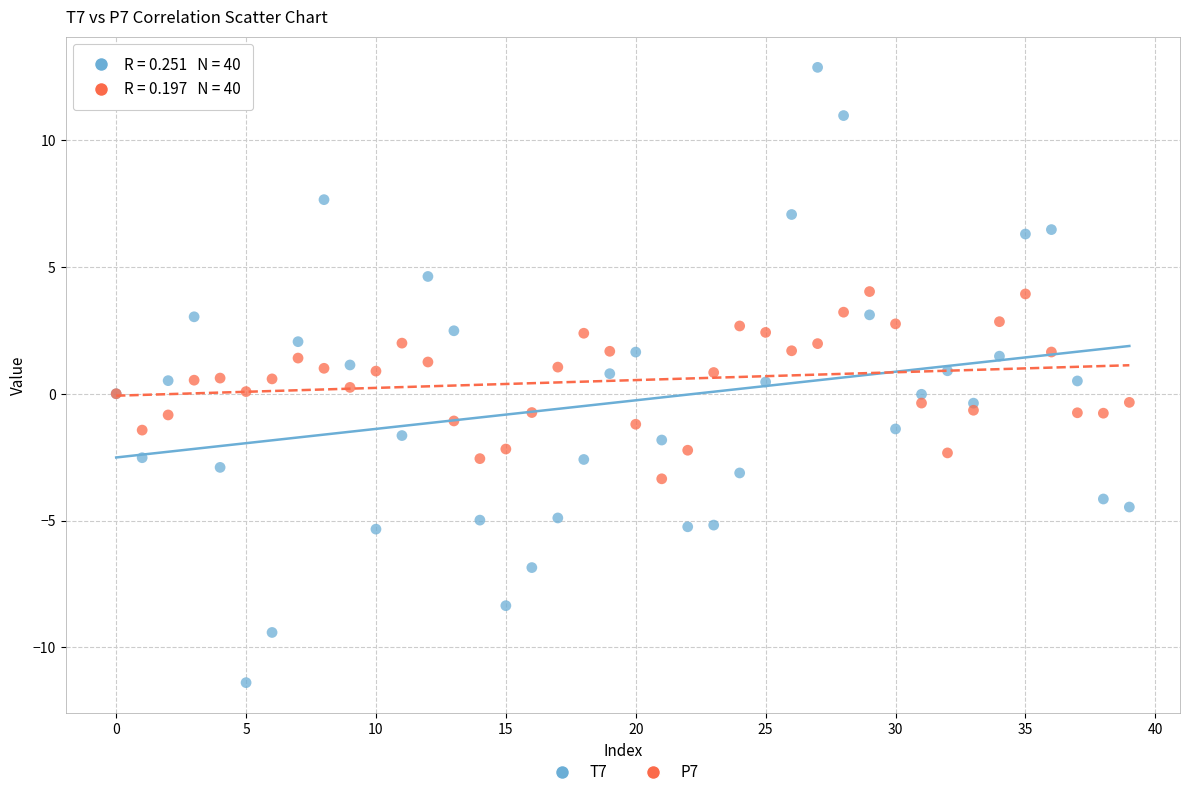

Which series reaches the minimum Y coordinate?

T7